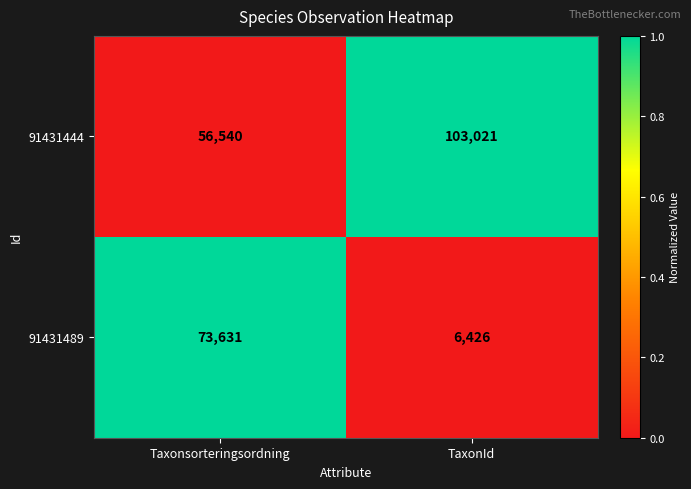

True or false: 91431444 has a value of 56540 at Taxonsorteringsordning.

True